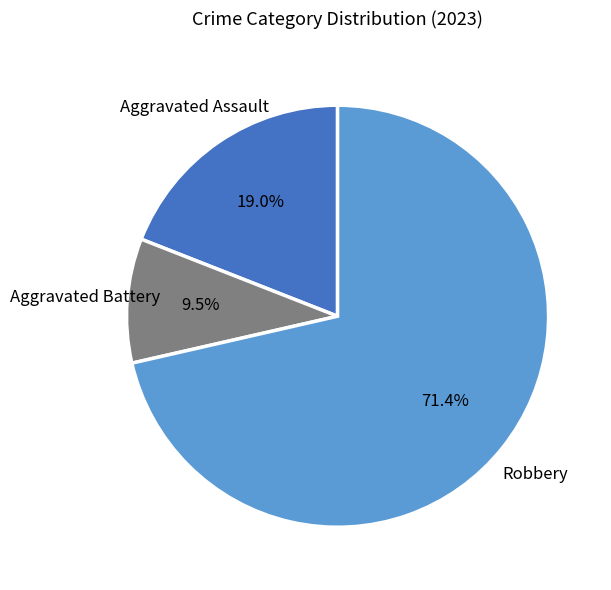

Is there any slice that represents more than half of the pie?

Yes